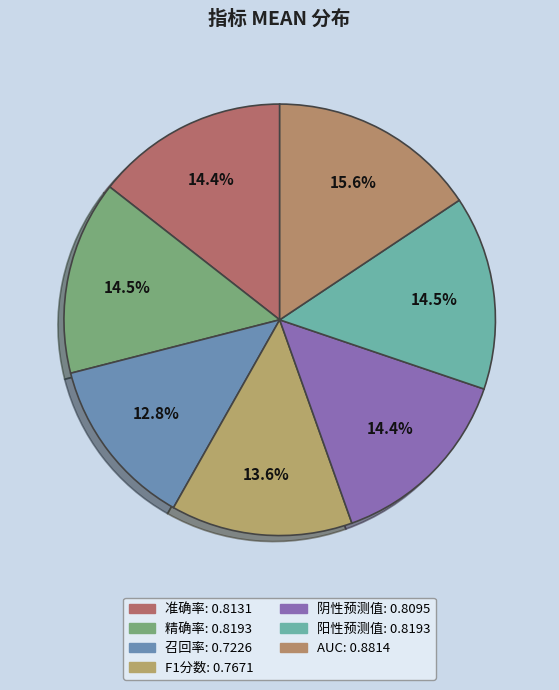

Is there a majority slice in this chart?

No